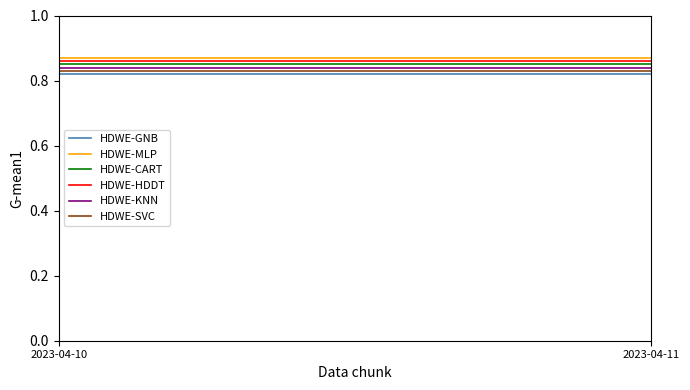

Reading left to right, extract all data points from this chart.

HDWE-GNB: 0.8	0.8
HDWE-MLP: 0.9	0.9
HDWE-CART: 0.8	0.8
HDWE-HDDT: 0.9	0.9
HDWE-KNN: 0.8	0.8
HDWE-SVC: 0.8	0.8